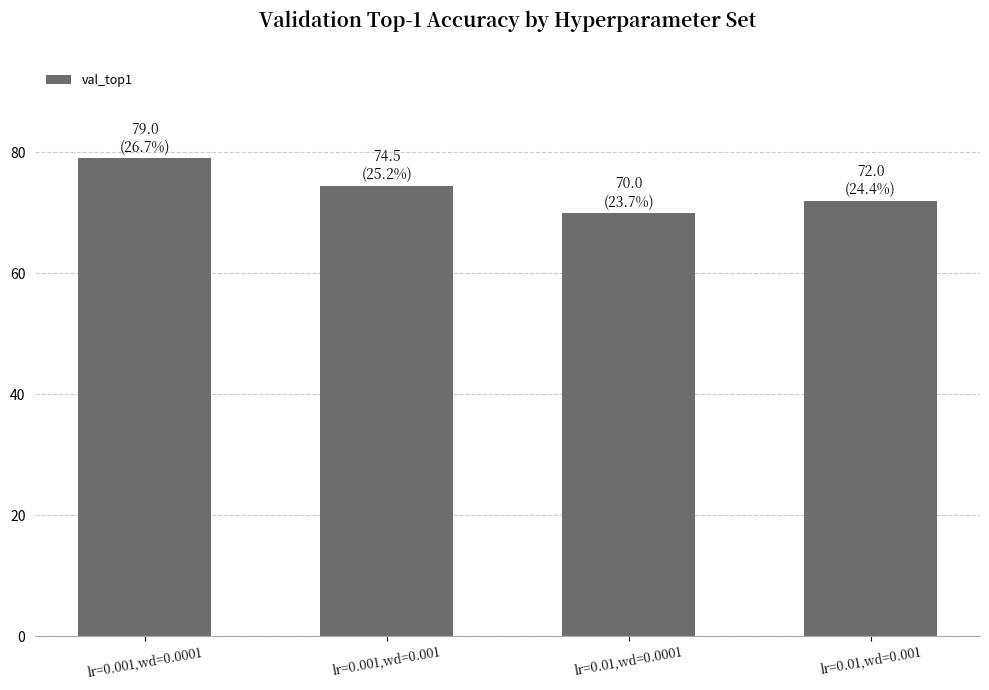

The chart shows a value of 40.1 at lr=0.001,wd=0.001. True or false?

False